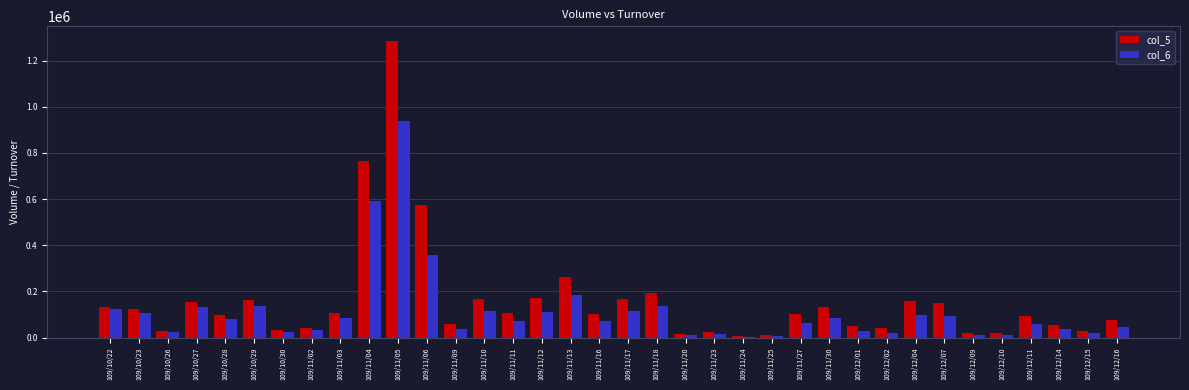

How many data points does each series have?

36